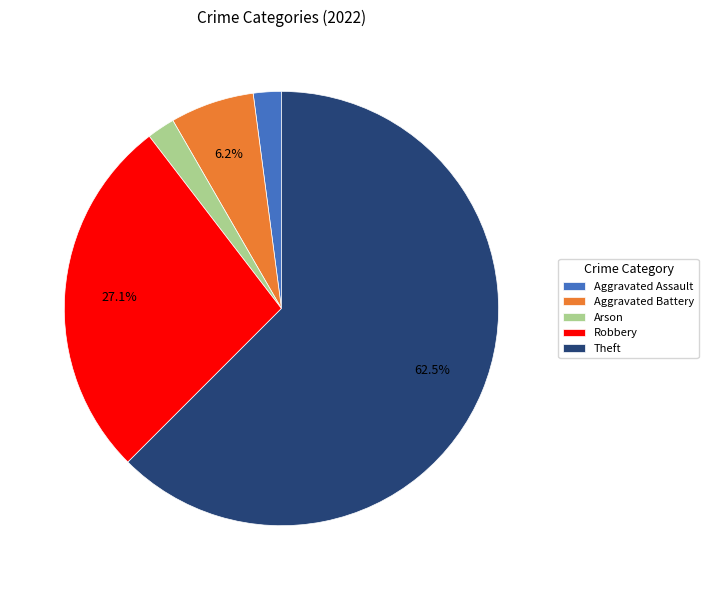

Between Robbery and Aggravated Assault, which is larger?

Robbery